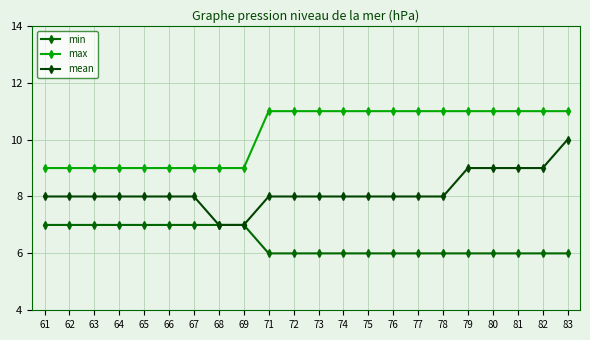

Is it true that min equals 6 at 71?

True